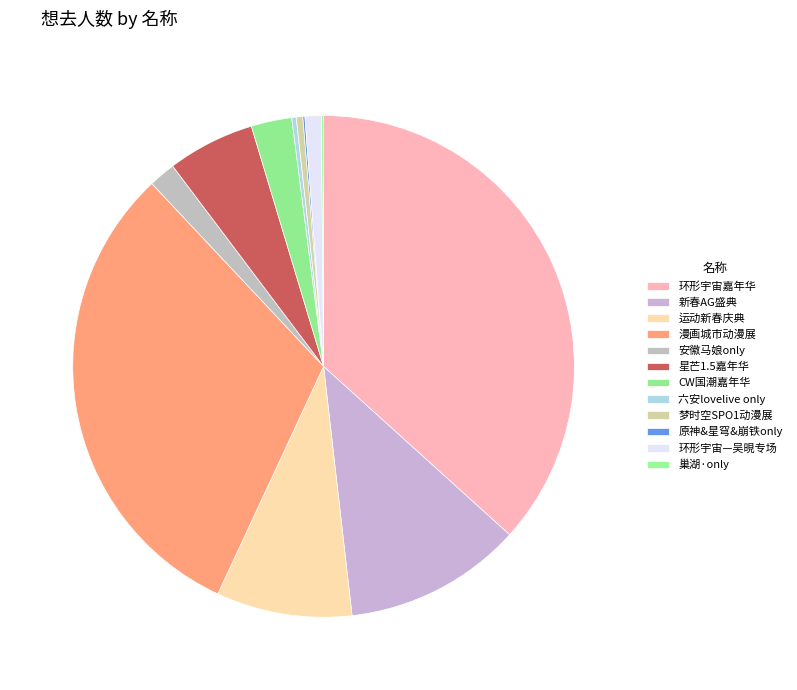

Which category has the biggest portion of the pie?

环形宇宙嘉年华